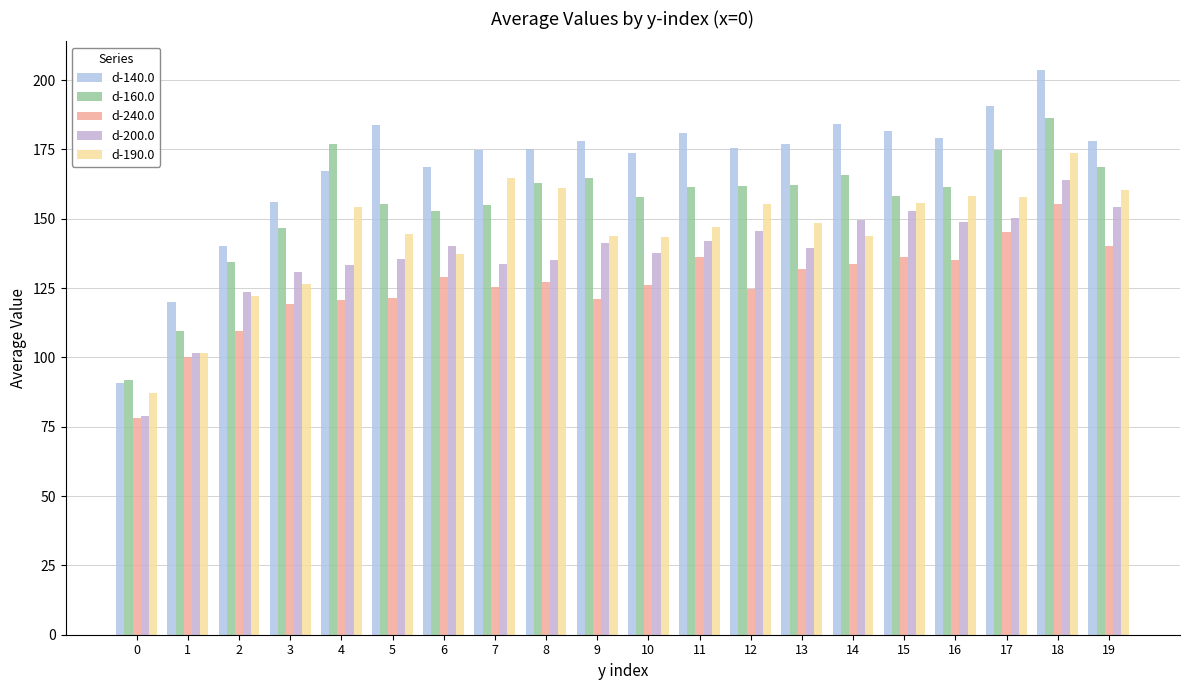

Reading left to right, transcribe all the data shown in this chart.

d-140.0: 90.6	120.1	140.2	156.2	167.2	183.9	168.6	174.8	175.2	177.9	173.9	180.8	175.4	177.1	184.2	181.7	179.2	190.7	203.8	178.0
d-160.0: 91.9	109.6	134.6	146.7	177.1	155.4	152.8	154.9	162.8	164.9	158.0	161.6	161.9	162.1	165.6	158.3	161.6	175.0	186.3	168.5
d-240.0: 78.1	100.0	109.4	119.3	120.8	121.5	129.2	125.6	127.1	121.0	126.0	136.4	124.6	132.0	133.6	136.2	135.1	145.1	155.3	140.1
d-200.0: 78.8	101.5	123.8	131.0	133.3	135.5	140.3	133.9	135.1	141.2	137.7	141.9	145.7	139.6	149.7	153.0	148.9	150.4	164.0	154.2
d-190.0: 87.0	101.4	122.2	126.4	154.2	144.4	137.2	164.6	161.1	143.8	143.6	147.0	155.5	148.6	143.9	155.8	158.2	157.9	173.6	160.4